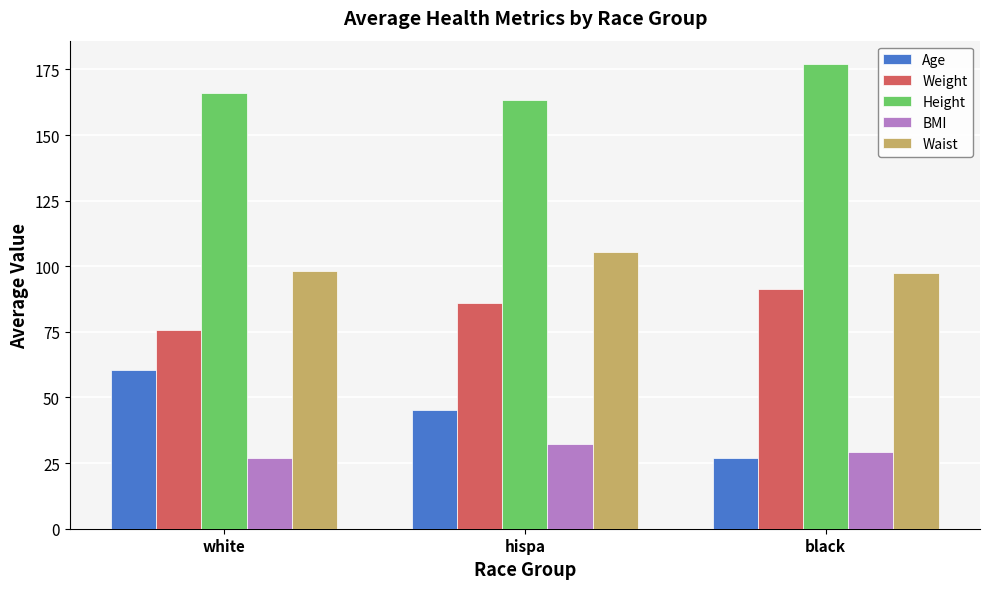

How many categories are shown in the chart?

3